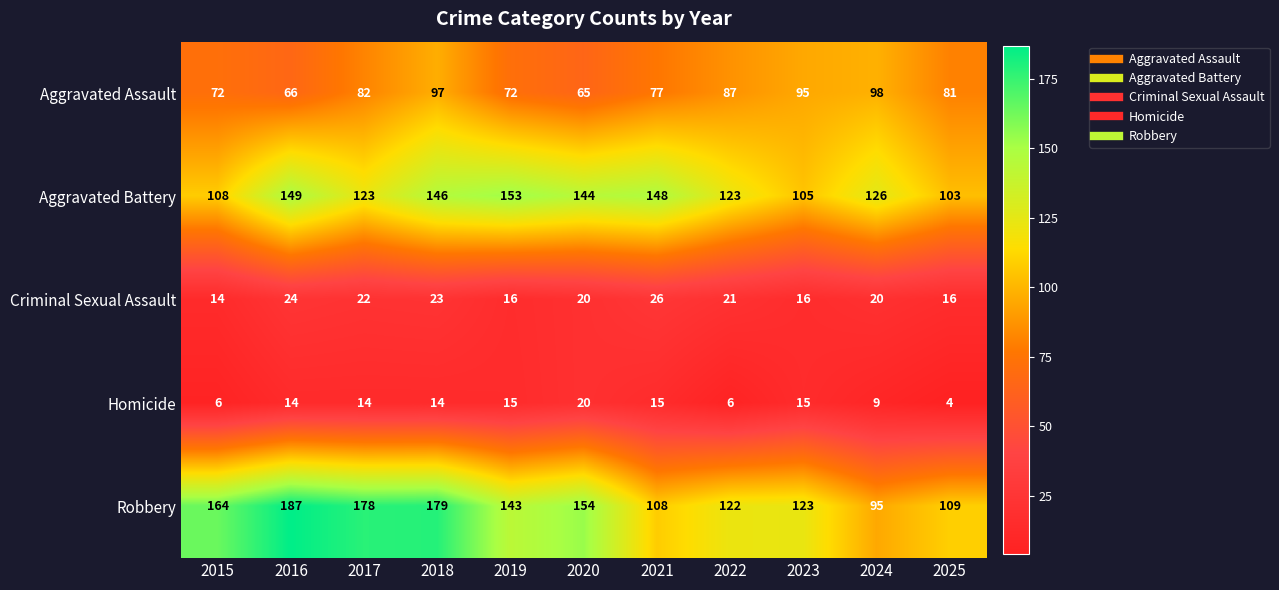

How many values in the Homicide series are below 14?

4